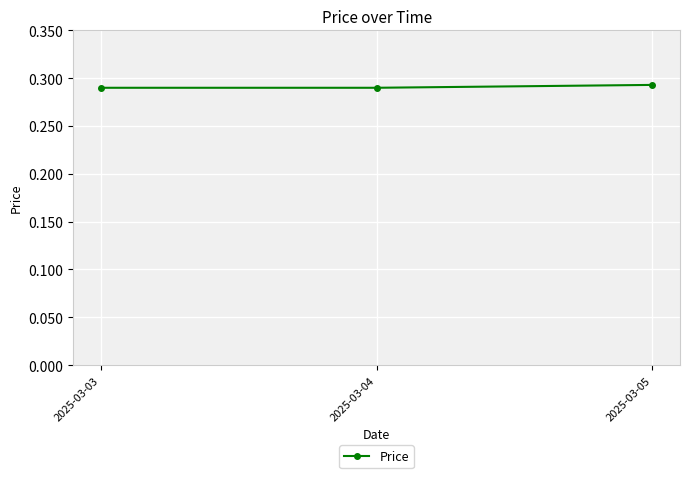

Is it true that the value at 2025-03-05 is 0.5?

False